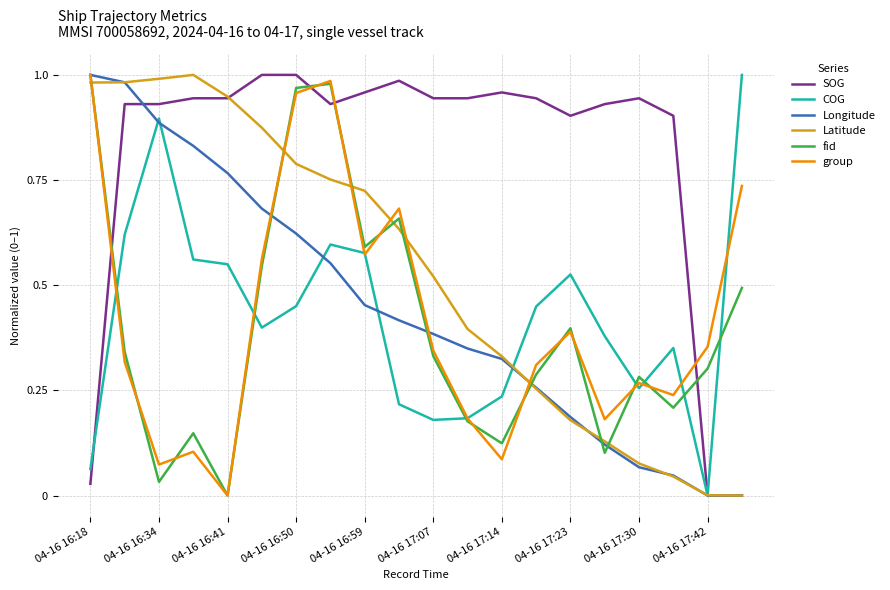

Which series has the largest total across all categories?

SOG